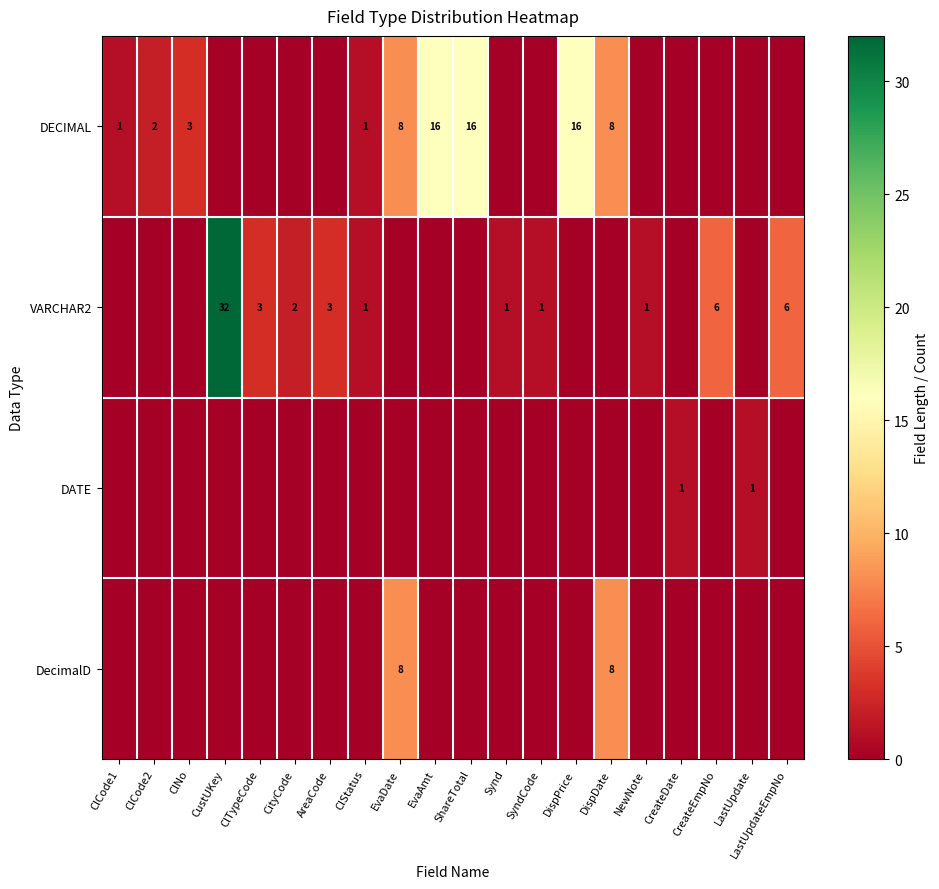

True or false: VARCHAR2 has a value of 3 at ClTypeCode.

True